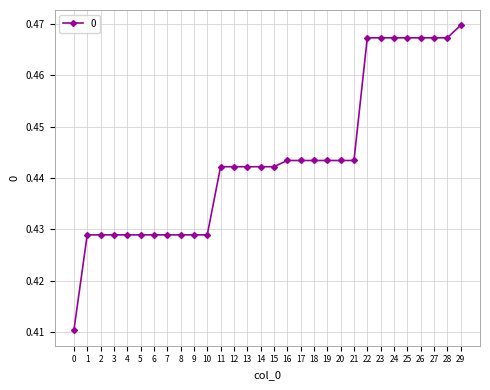

What is the sum of the values at 14 and 20?

0.9